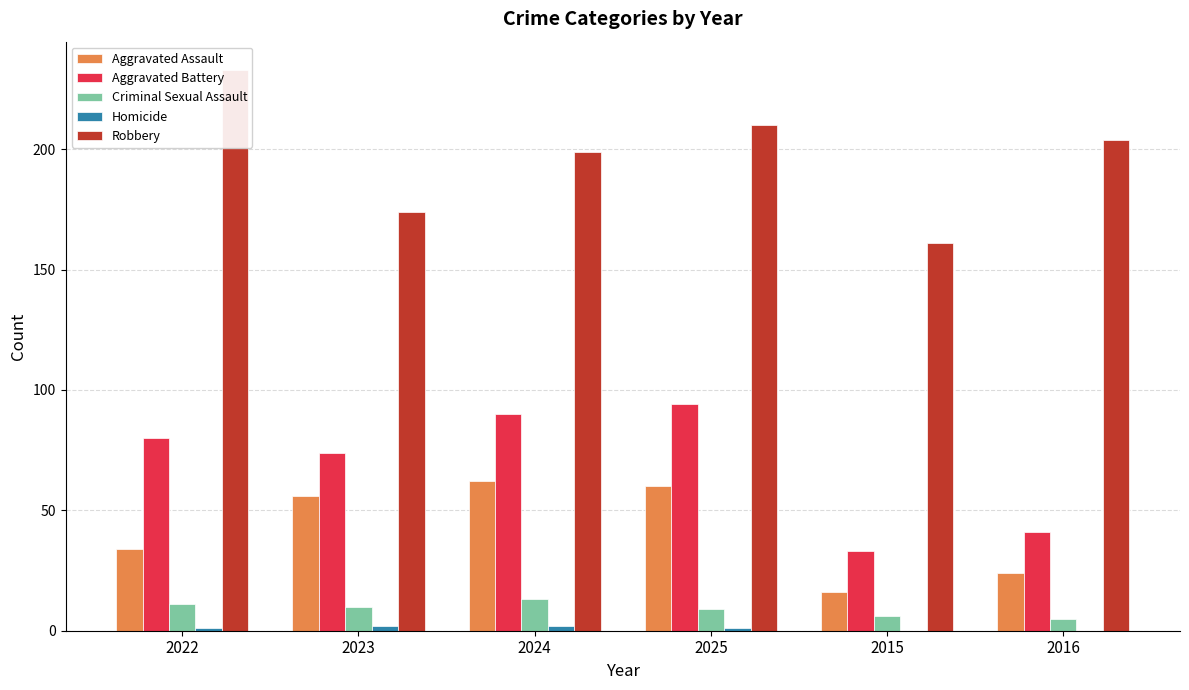

Reading left to right, list all the values displayed in this chart.

Aggravated Assault: 2022=34	2023=56	2024=62	2025=60	2015=16	2016=24
Aggravated Battery: 2022=80	2023=74	2024=90	2025=94	2015=33	2016=41
Criminal Sexual Assault: 2022=11	2023=10	2024=13	2025=9	2015=6	2016=5
Homicide: 2022=1	2023=2	2024=2	2025=1	2015=0	2016=0
Robbery: 2022=233	2023=174	2024=199	2025=210	2015=161	2016=204